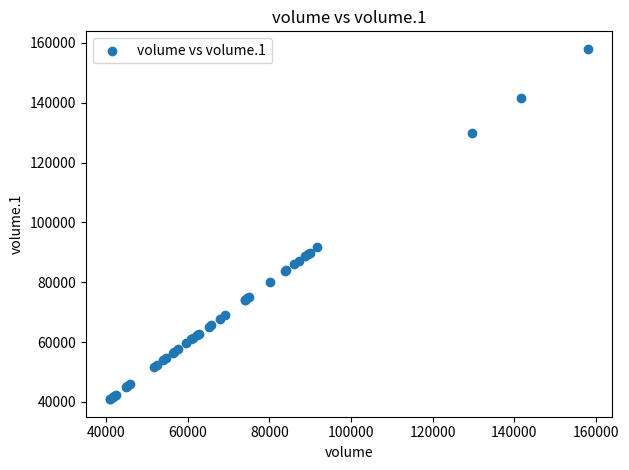

What Y value in the scatter plot is closest to 99471?

91631